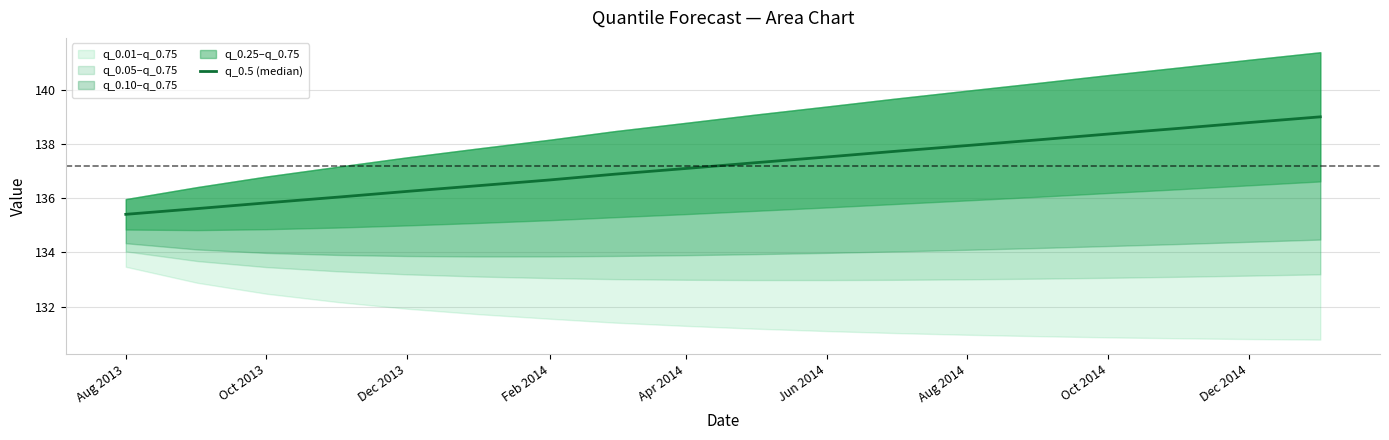

Reading right to left, transcribe all the data shown in this chart.

139.0	138.8	138.6	138.4	138.2	138.0	137.7	137.5	137.3	137.1	136.9	136.7	136.5	136.3	136.0	135.8	135.6	135.4